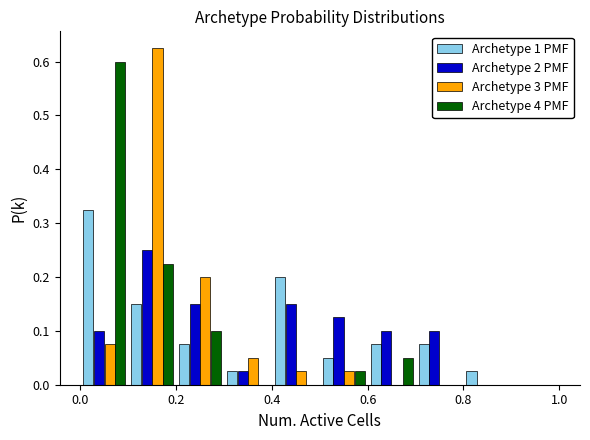

Reading left to right, list every range on the x-axis with the height of the bar of each series over it. The values are not printed on the chart, so give them approximately, as read against the axis.

0.0 to 0.1: Archetype 1 PMF=0.33	Archetype 2 PMF=0.10	Archetype 3 PMF=0.08	Archetype 4 PMF=0.60
0.1 to 0.2: Archetype 1 PMF=0.15	Archetype 2 PMF=0.25	Archetype 3 PMF=0.63	Archetype 4 PMF=0.23
0.2 to 0.3: Archetype 1 PMF=0.08	Archetype 2 PMF=0.15	Archetype 3 PMF=0.20	Archetype 4 PMF=0.10
0.3 to 0.4: Archetype 1 PMF=0.03	Archetype 2 PMF=0.03	Archetype 3 PMF=0.05	Archetype 4 PMF=0
0.4 to 0.5: Archetype 1 PMF=0.20	Archetype 2 PMF=0.15	Archetype 3 PMF=0.03	Archetype 4 PMF=0
0.5 to 0.6: Archetype 1 PMF=0.05	Archetype 2 PMF=0.13	Archetype 3 PMF=0.03	Archetype 4 PMF=0.03
0.6 to 0.7: Archetype 1 PMF=0.08	Archetype 2 PMF=0.10	Archetype 3 PMF=0	Archetype 4 PMF=0.05
0.7 to 0.8: Archetype 1 PMF=0.08	Archetype 2 PMF=0.10	Archetype 3 PMF=0	Archetype 4 PMF=0
0.8 to 0.9: Archetype 1 PMF=0.03	Archetype 2 PMF=0	Archetype 3 PMF=0	Archetype 4 PMF=0
0.9 to 1.0: Archetype 1 PMF=0	Archetype 2 PMF=0	Archetype 3 PMF=0	Archetype 4 PMF=0